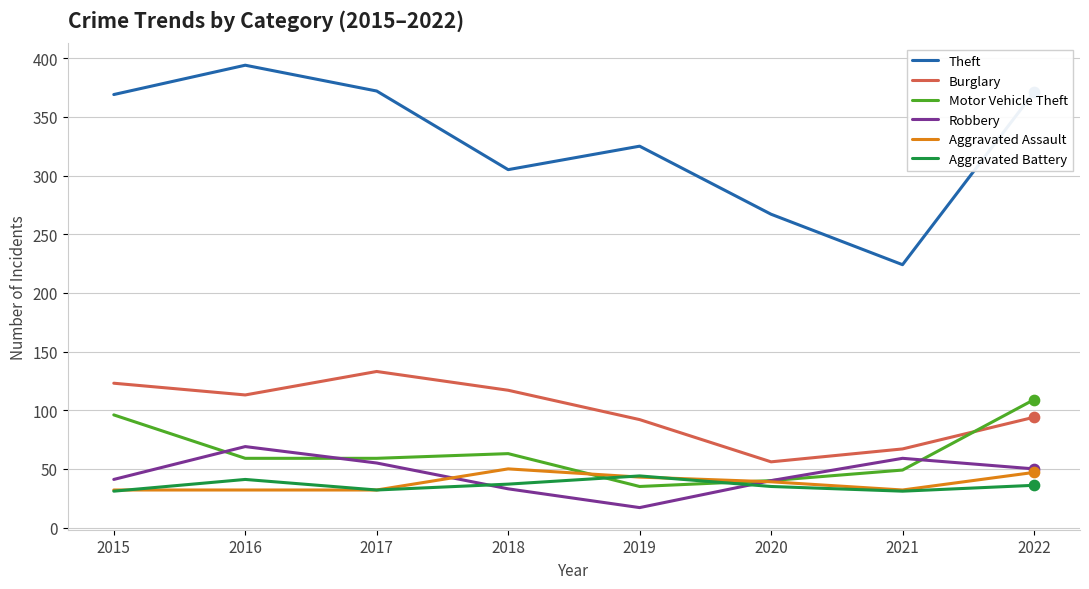

What are all the series names shown in the legend?

Theft, Burglary, Motor Vehicle Theft, Robbery, Aggravated Assault, Aggravated Battery